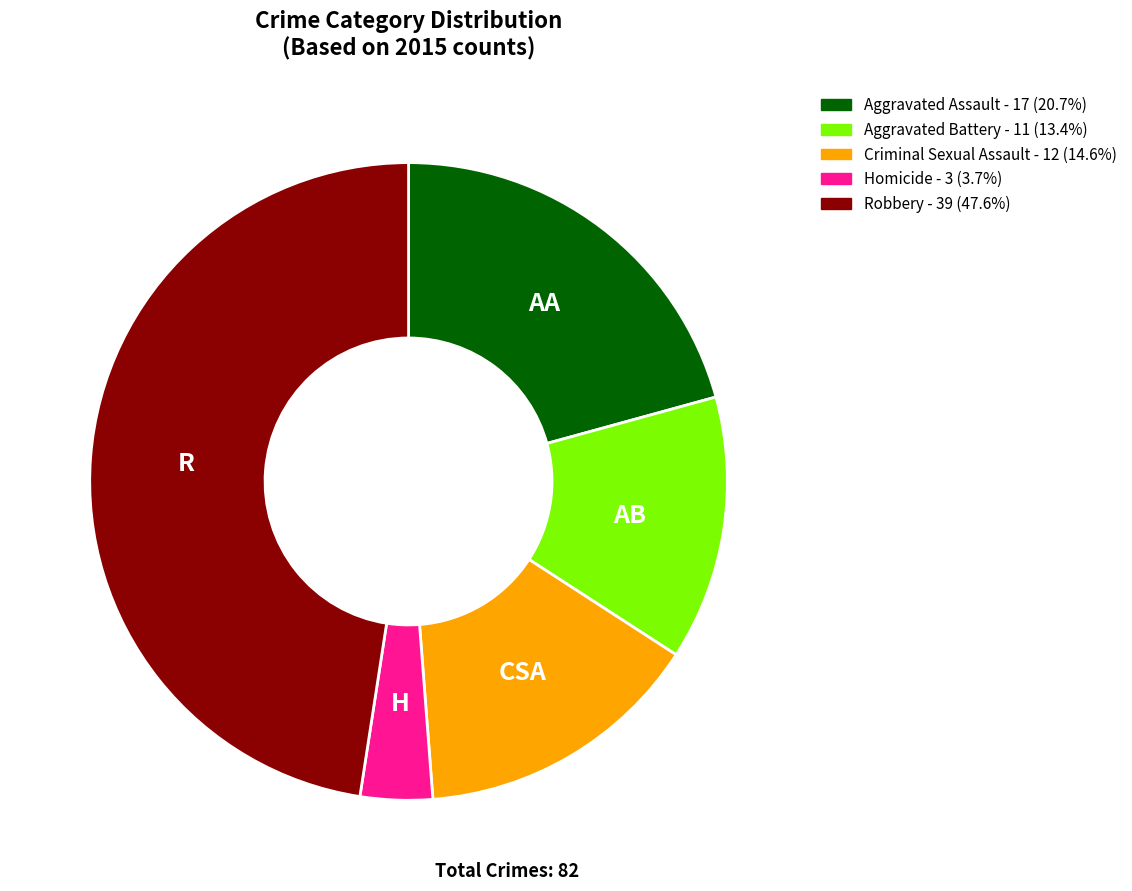

Is there a majority slice in this chart?

No